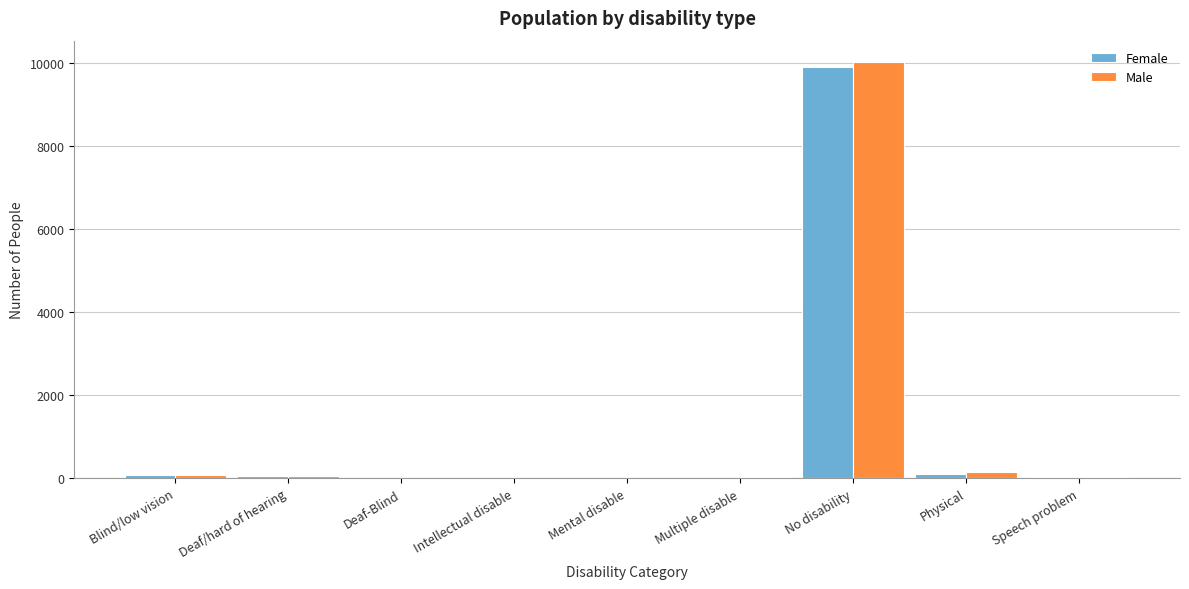

The value of Female at No disability is 3886. True or false?

False